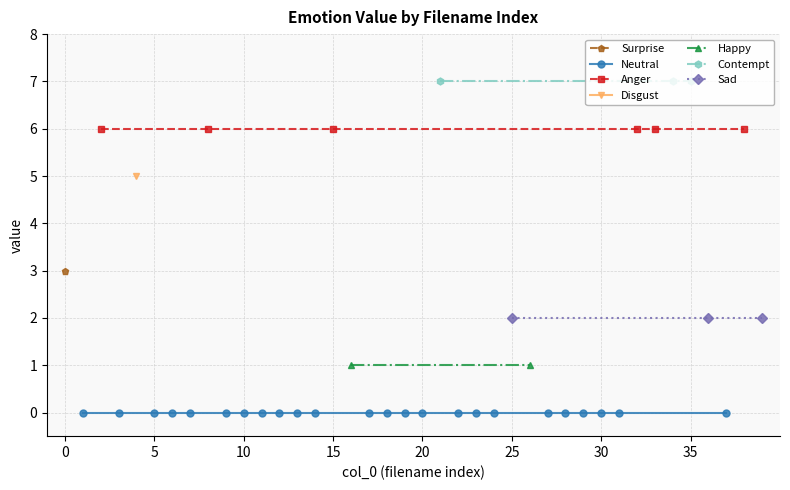

Rank the series at 24 from highest to lowest value.

Anger, Disgust, Surprise, Sad, Happy, Neutral